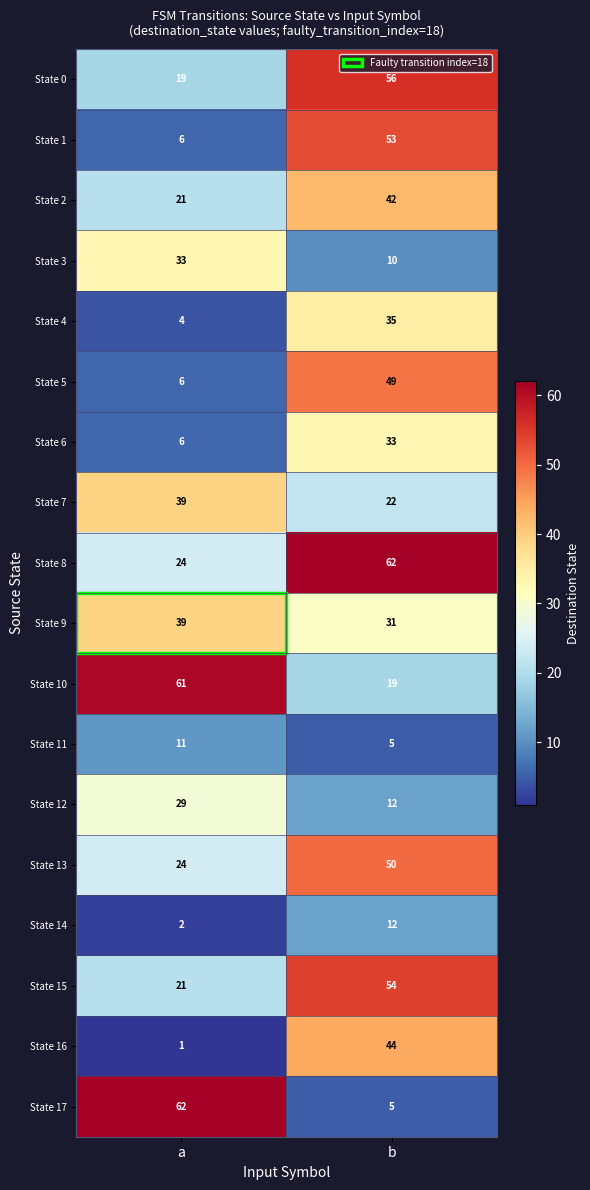

What is the minimum value shown in the chart?

1